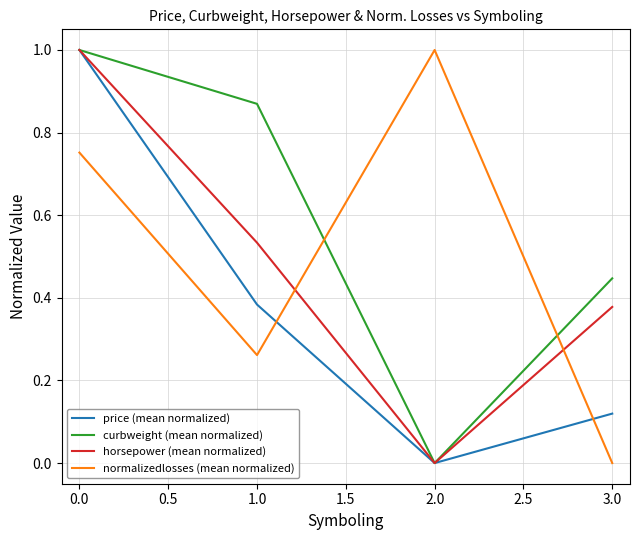

Does the chart have visible grid lines?

Yes